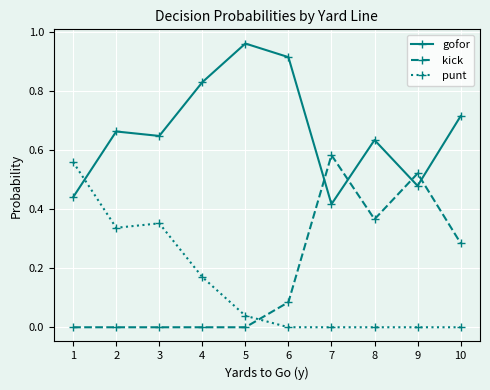

Which series changed the most between 5 and 10?

kick